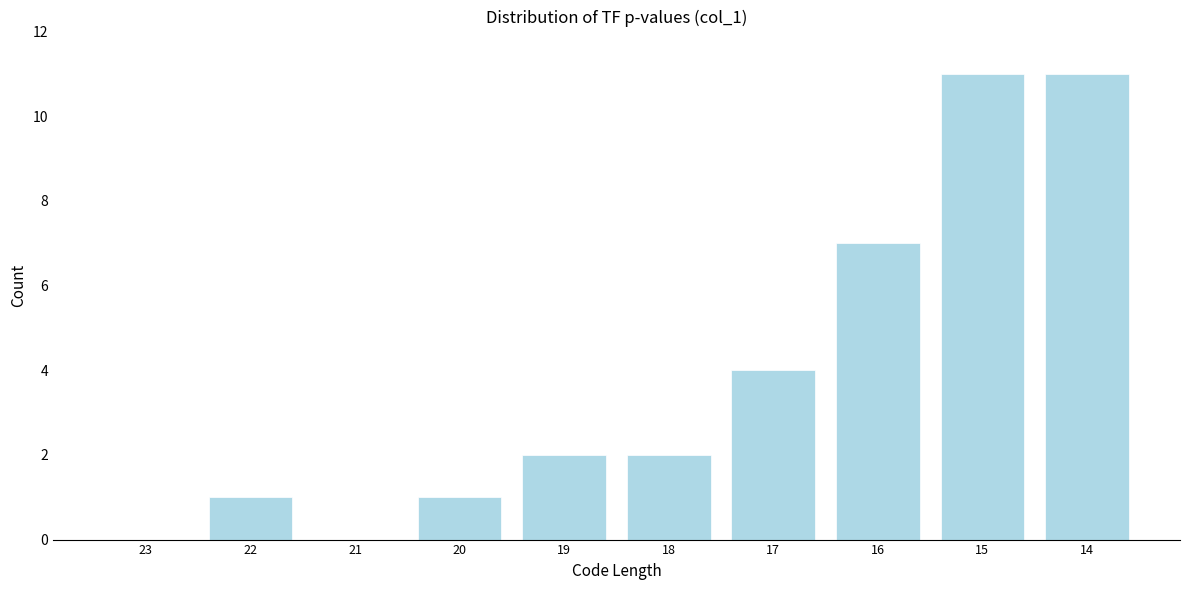

Reading left to right, transcribe all the data shown in this chart.

23=0	22=1	21=0	20=1	19=2	18=2	17=4	16=7	15=11	14=11